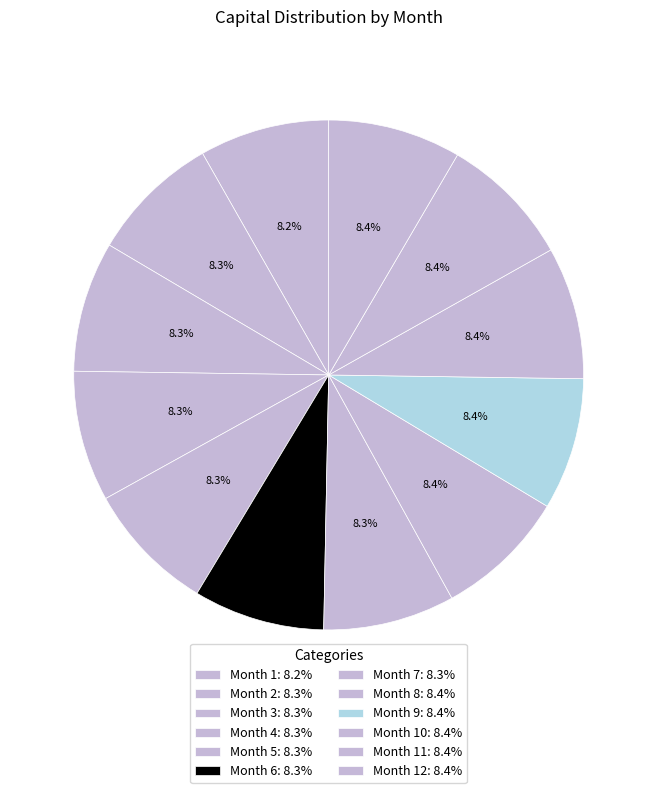

To the nearest percent, what is the average slice percentage?

8%